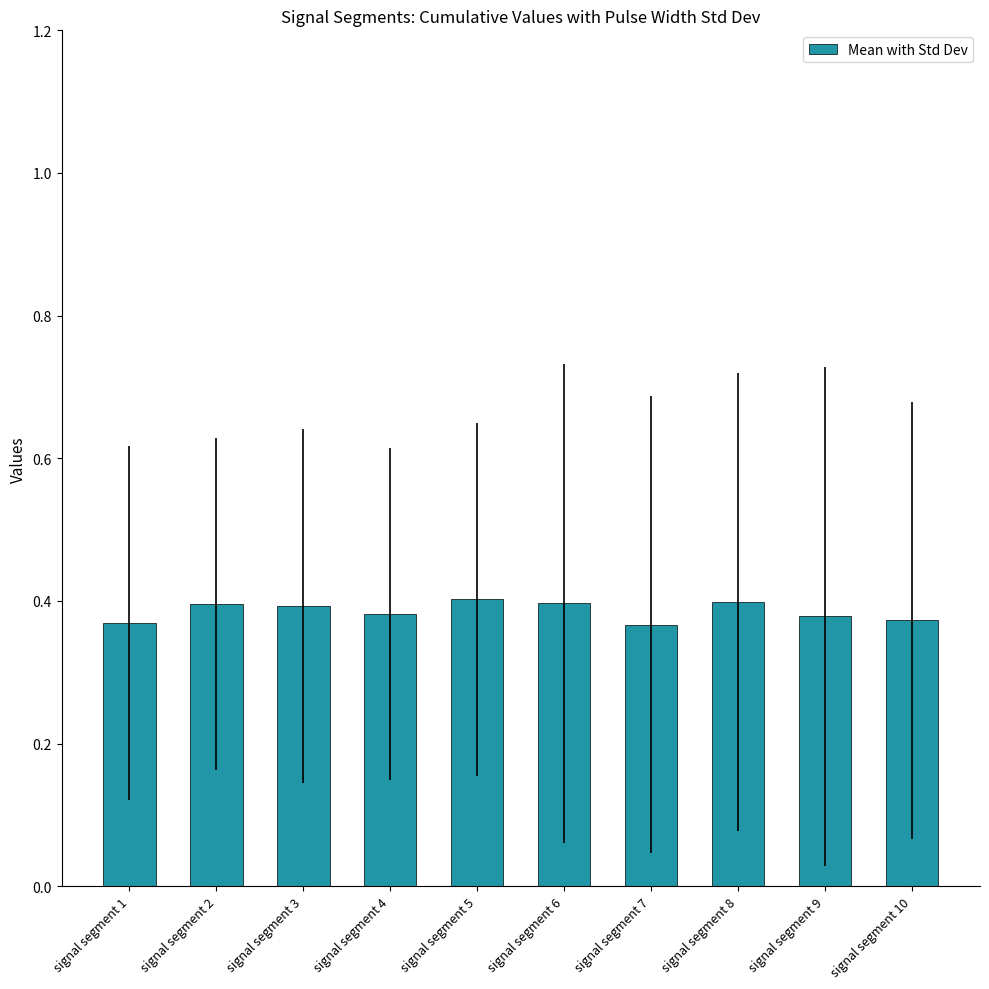

How many values are between 0 and 1?

10